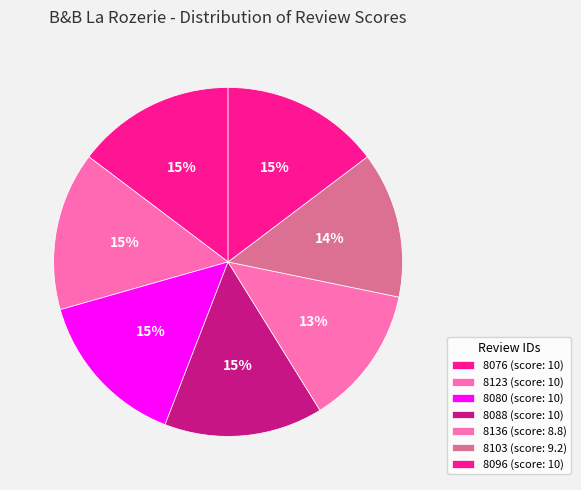

Does any single category account for the majority?

No